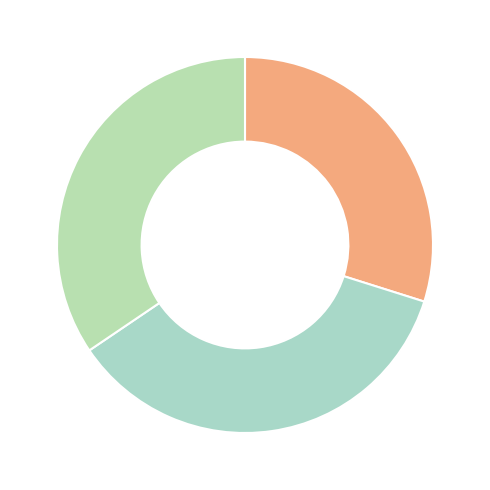

Count the number of slices in the pie.

3